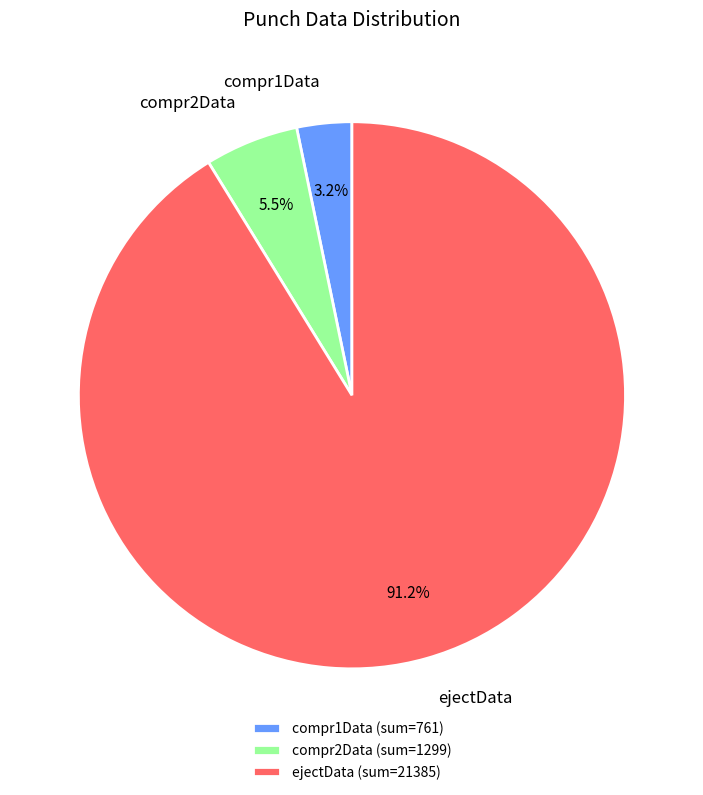

Is there any slice that represents more than half of the pie?

Yes